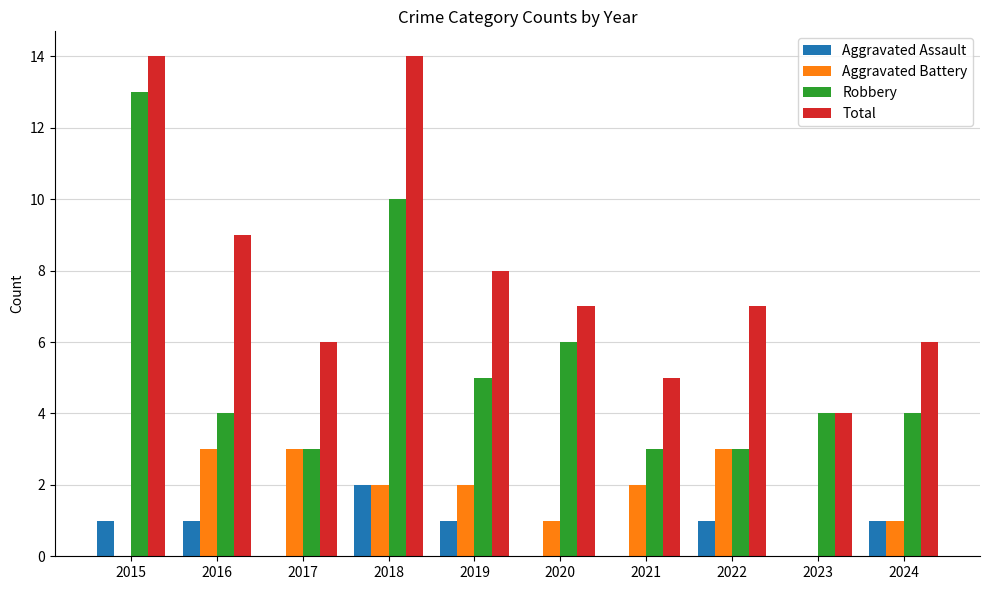

Is it true that Aggravated Assault equals 0 at 2021?

True